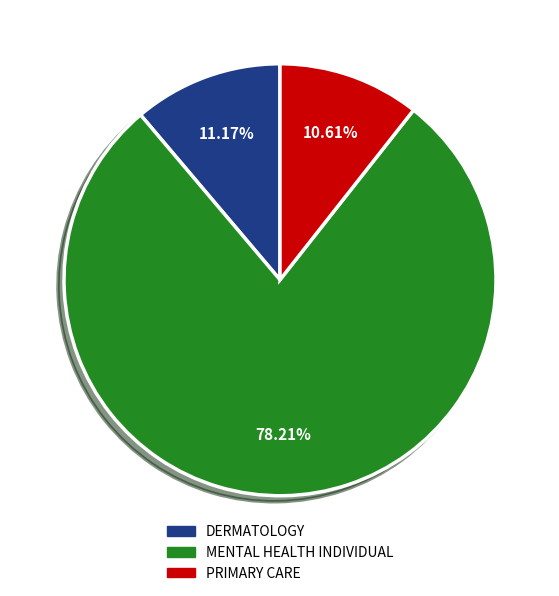

How many slices are in this pie chart?

3